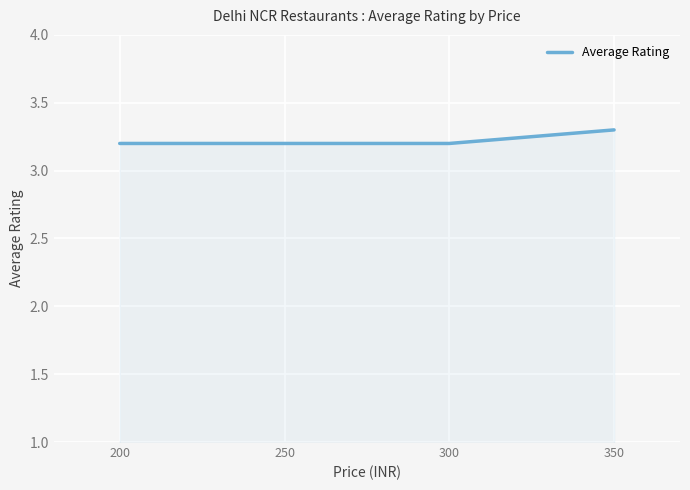

What is the ratio of the value at 350 to the value at 250?

1.0